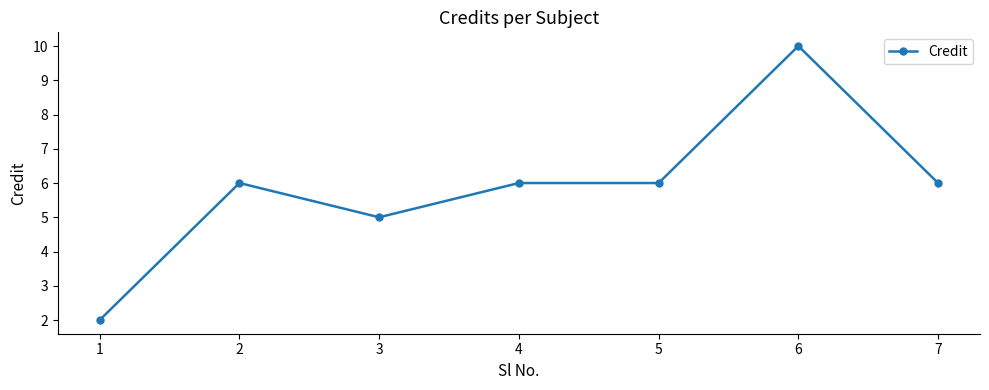

What is the approximate value at 4?

6